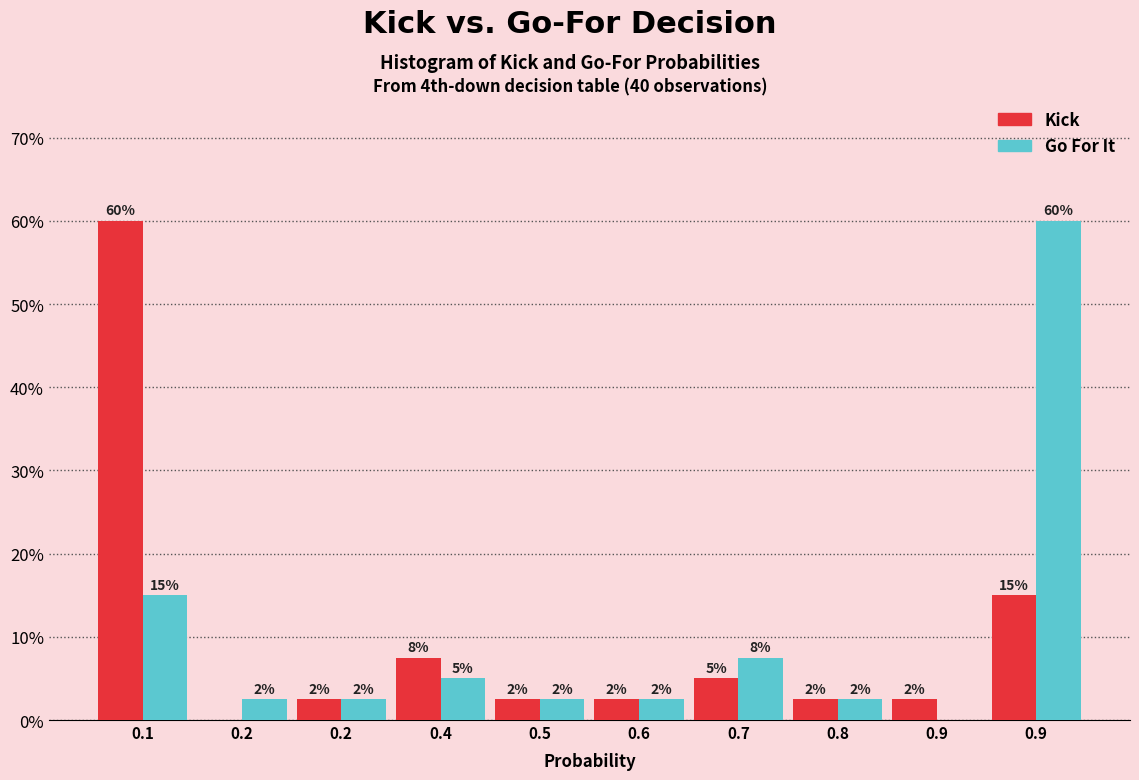

Does the chart contain stacked bars?

No